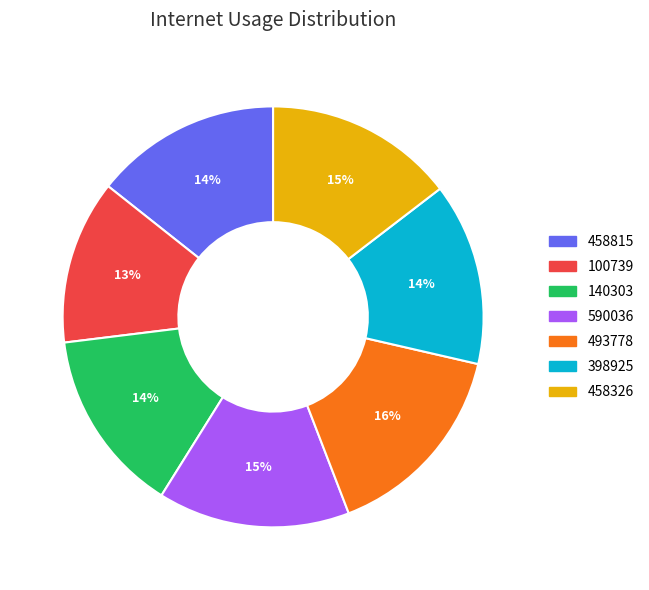

Which slice is the smallest?

100739